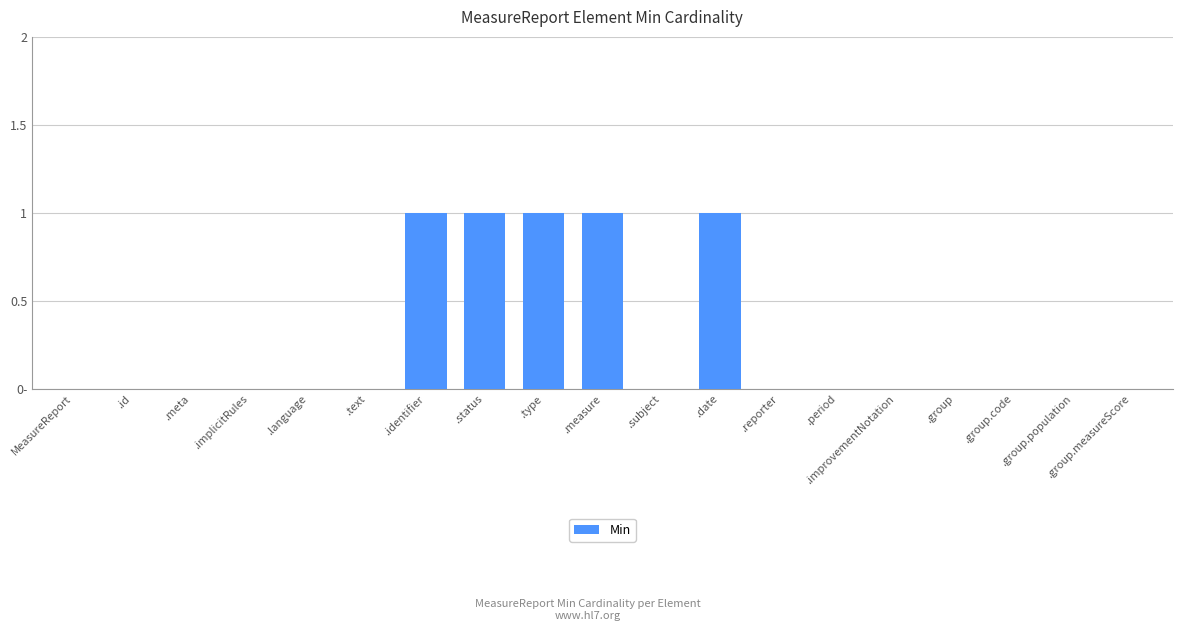

What position from the left is .measure?

10